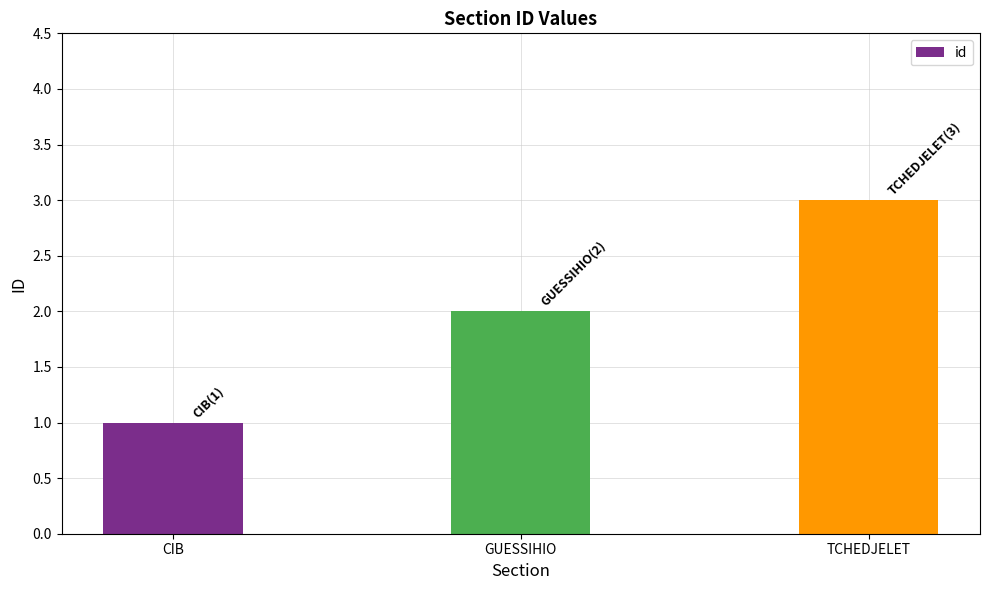

Reading left to right, extract all data points from this chart.

1	2	3